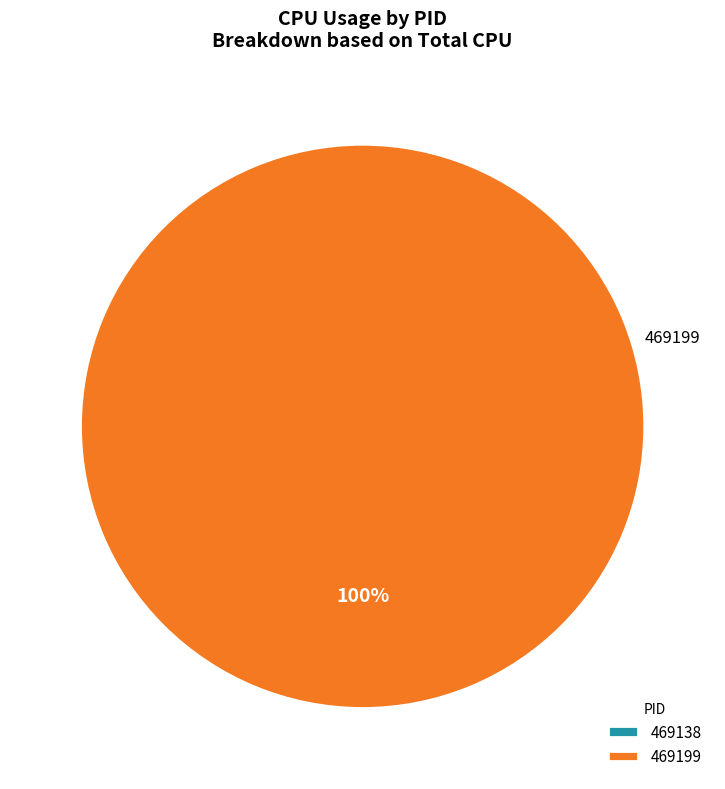

Which category has the smallest portion of the pie?

469138